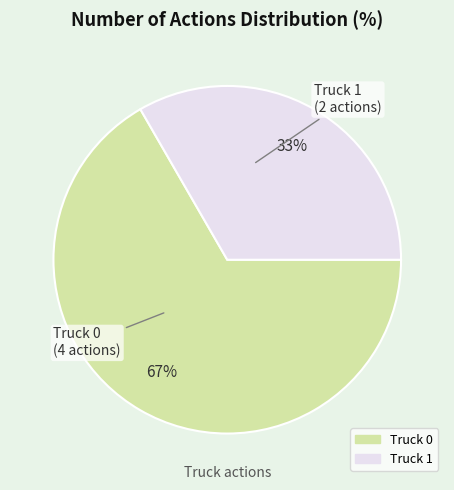

Is there a majority slice in this chart?

Yes